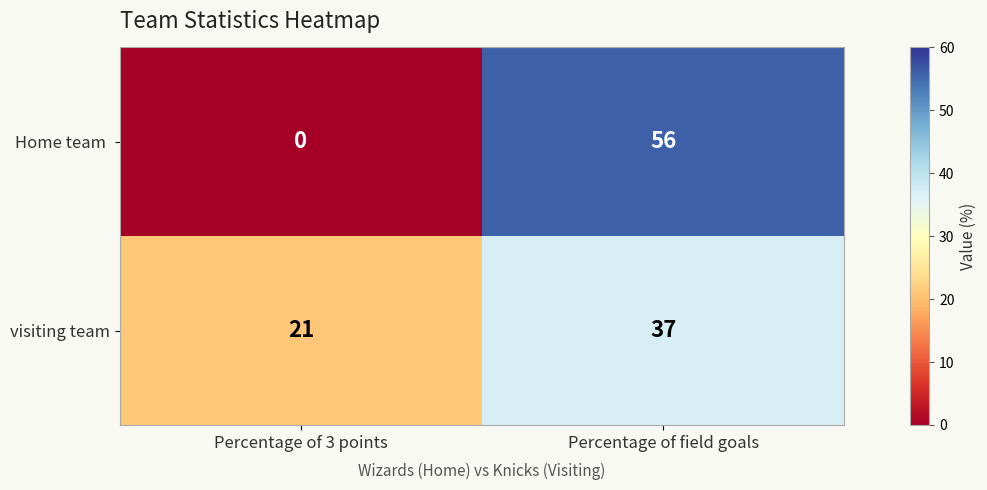

True or false: visiting team has a value of 54 at Percentage of field goals.

False